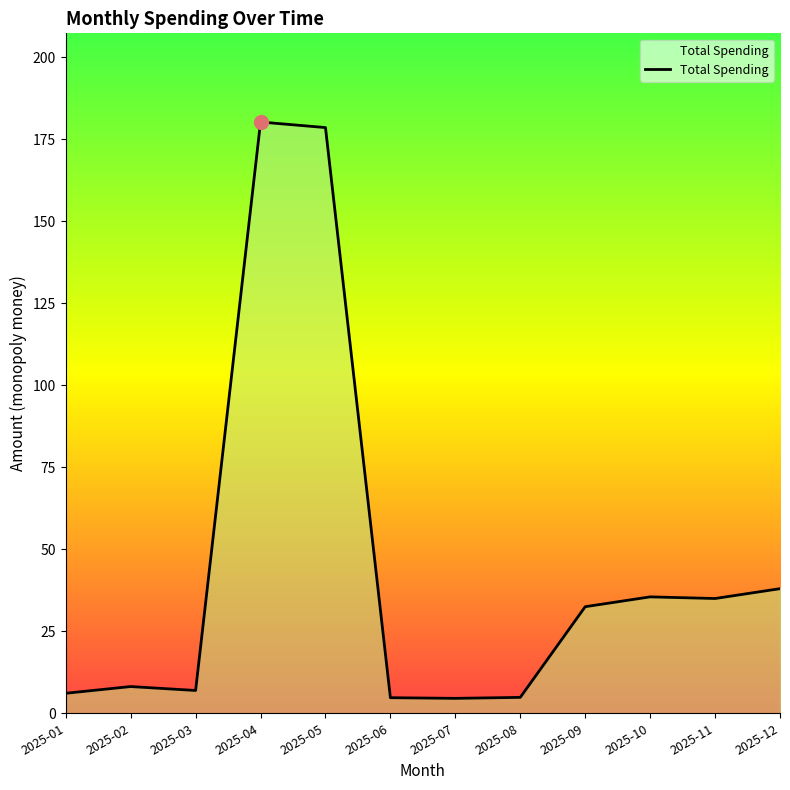

The value at 2025-02 is 8.2. True or false?

True